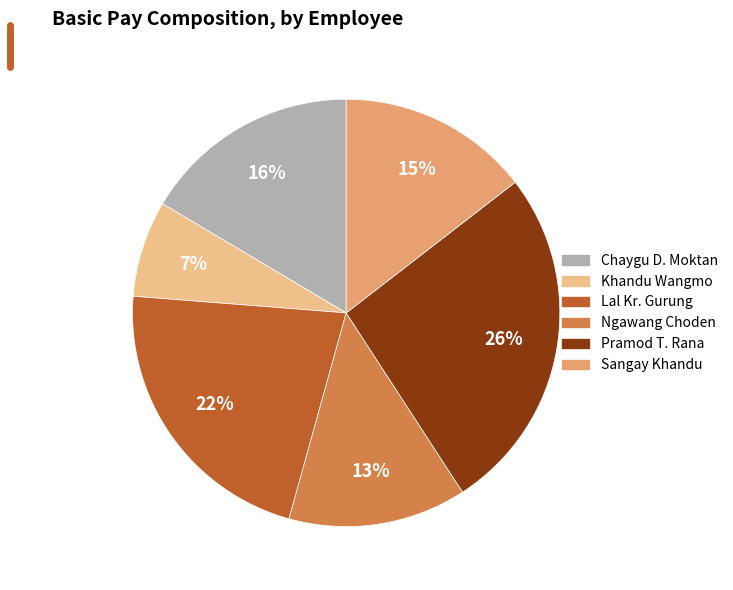

Does any single category account for the majority?

No